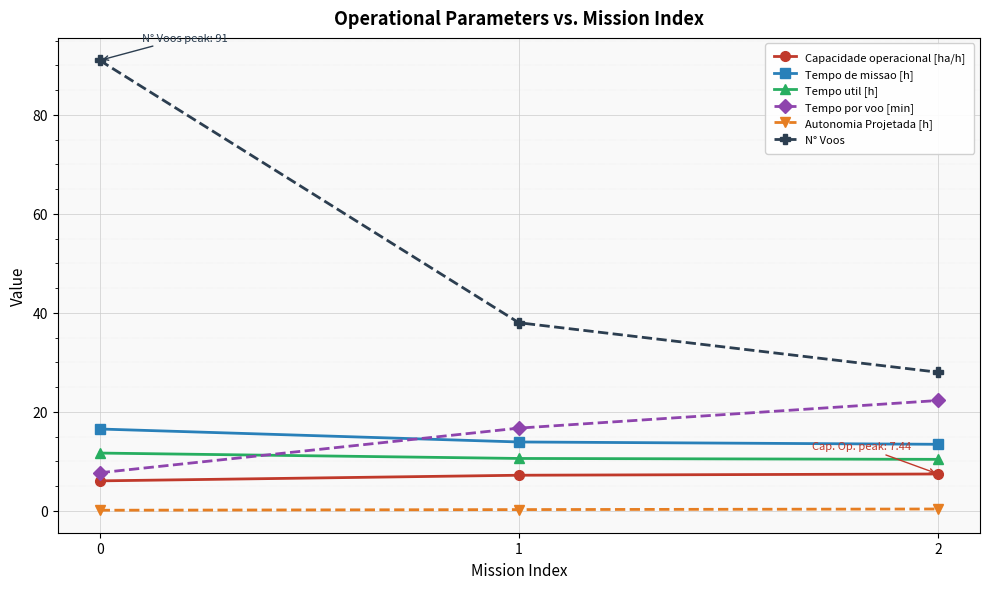

Between 0 and 2, which series saw the biggest shift?

N° Voos